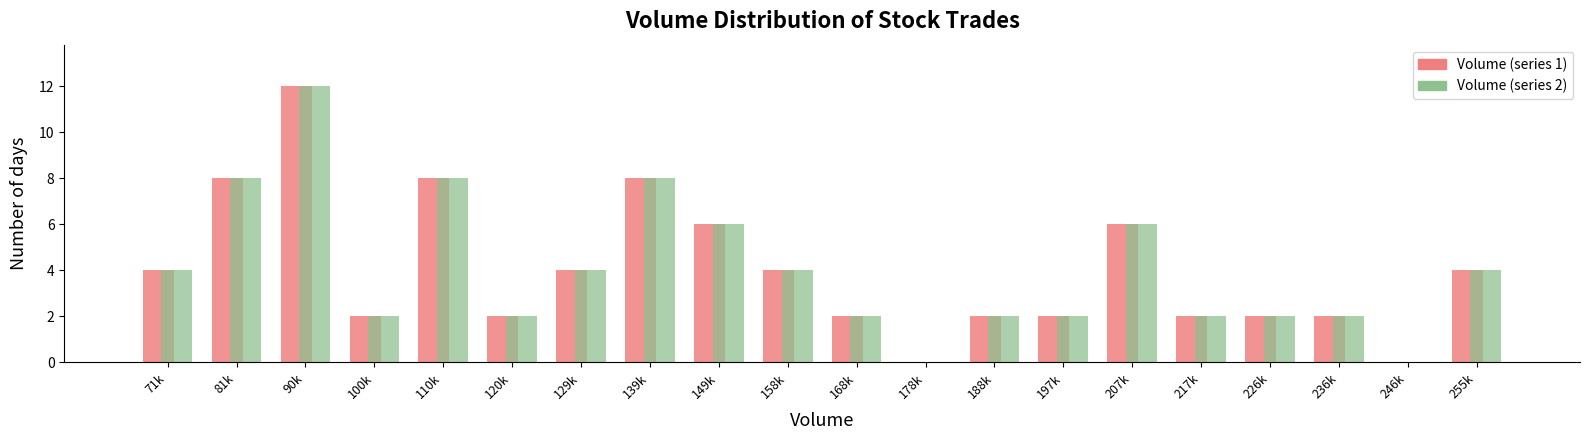

Is it true that Volume (series 2) equals 2 at 197k?

True